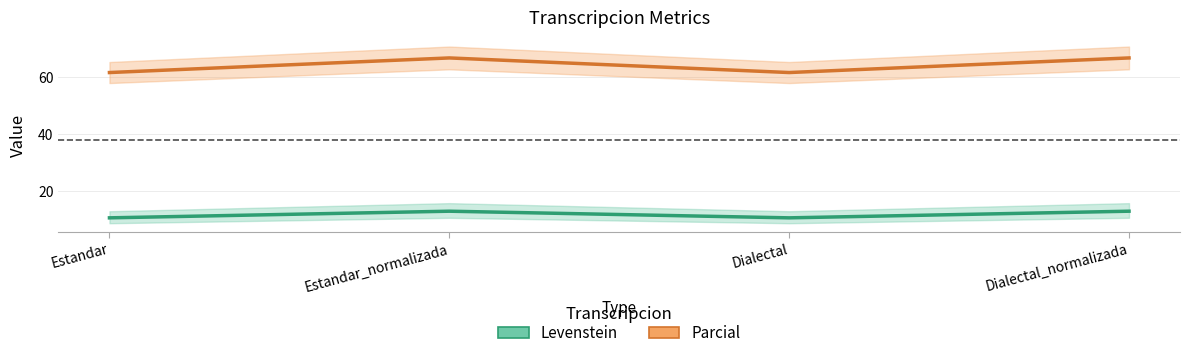

What is the sum of the Parcial values at Estandar and Dialectal?

123.1